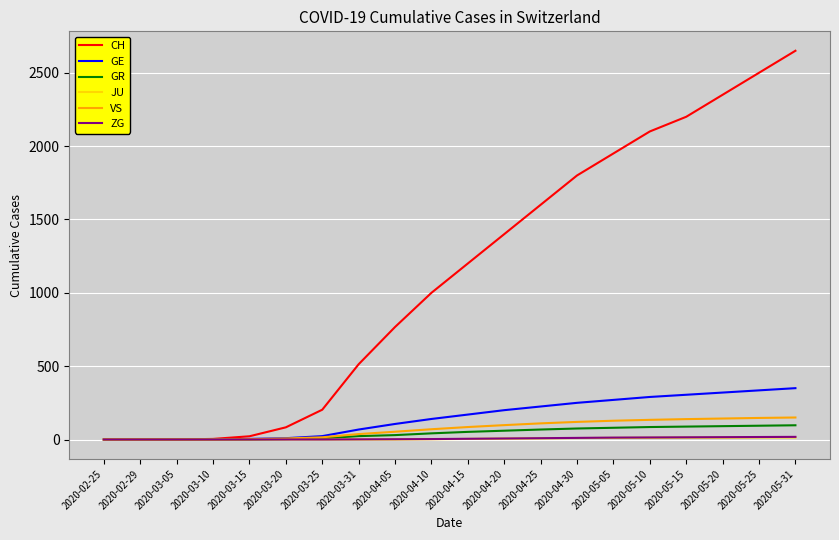

Which series has the largest total across all categories?

CH